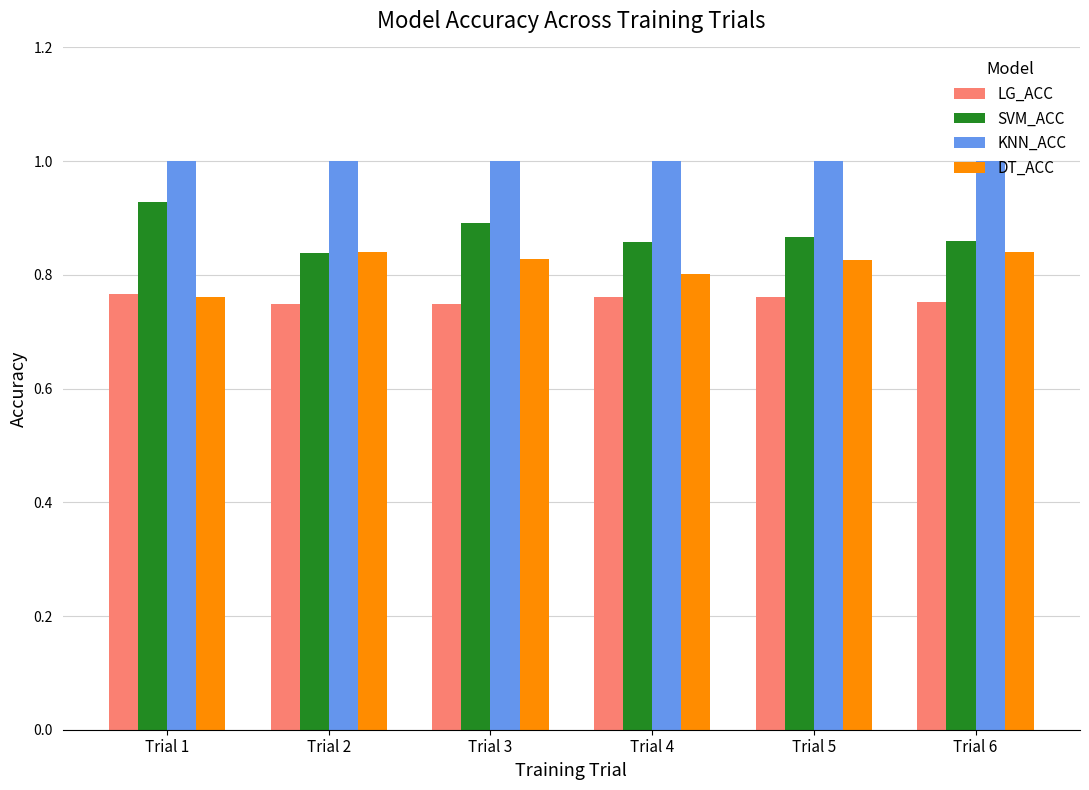

How many categories are shown in the chart?

6